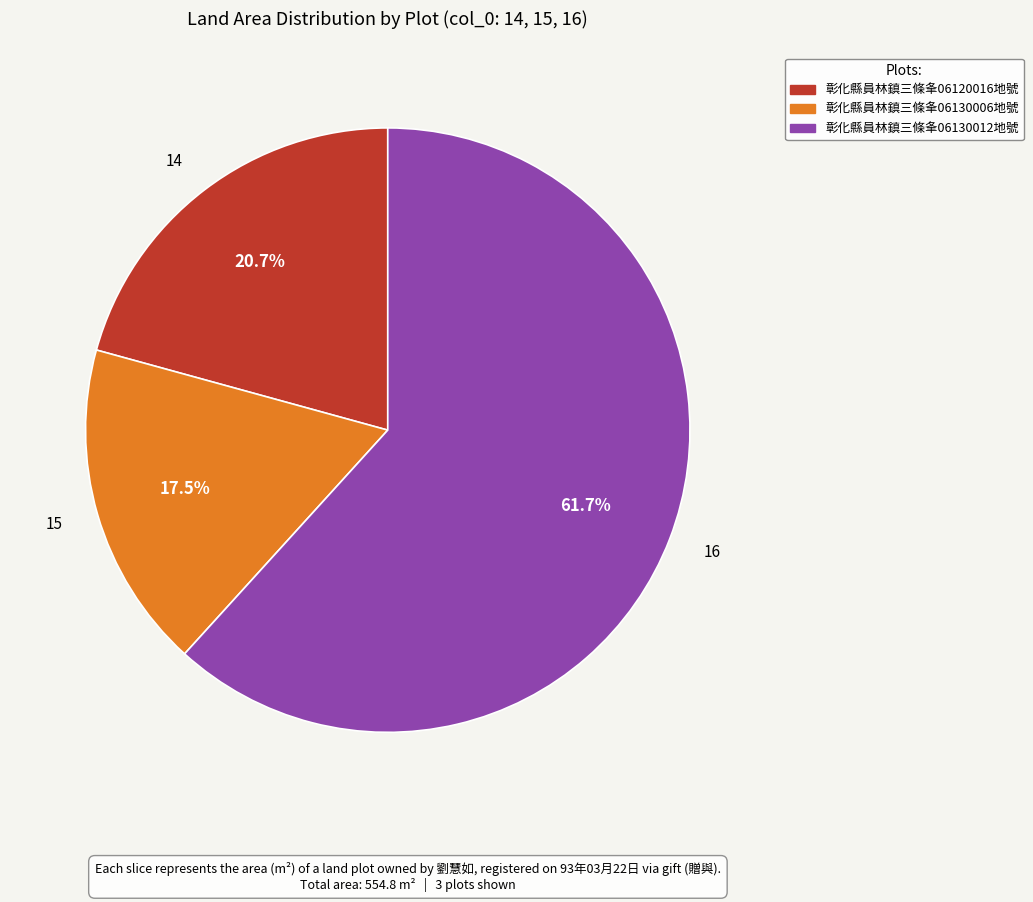

Does 15 account for over 50% of the chart?

No